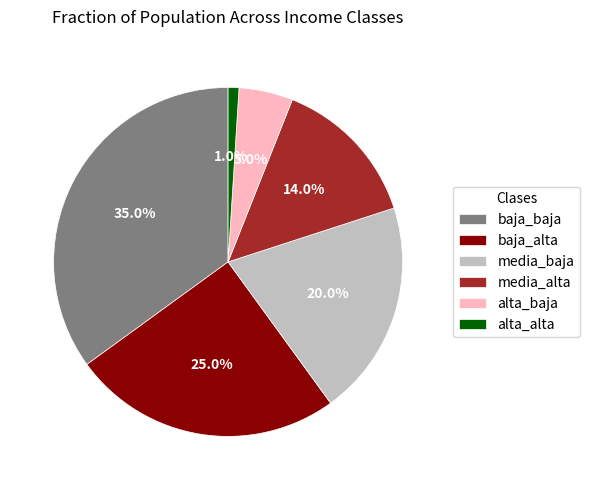

What is the ratio of the value at alta_alta to the value at alta_baja?

0.2